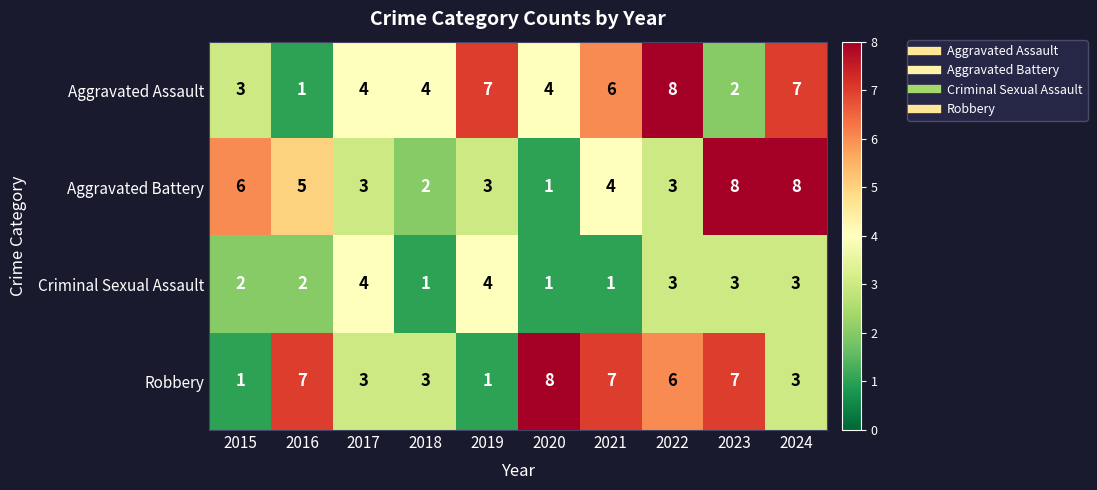

What is the maximum value shown in the chart?

8